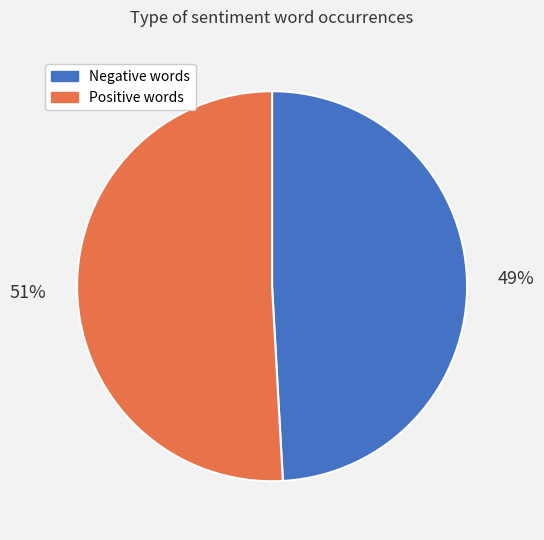

Is there a majority slice in this chart?

Yes